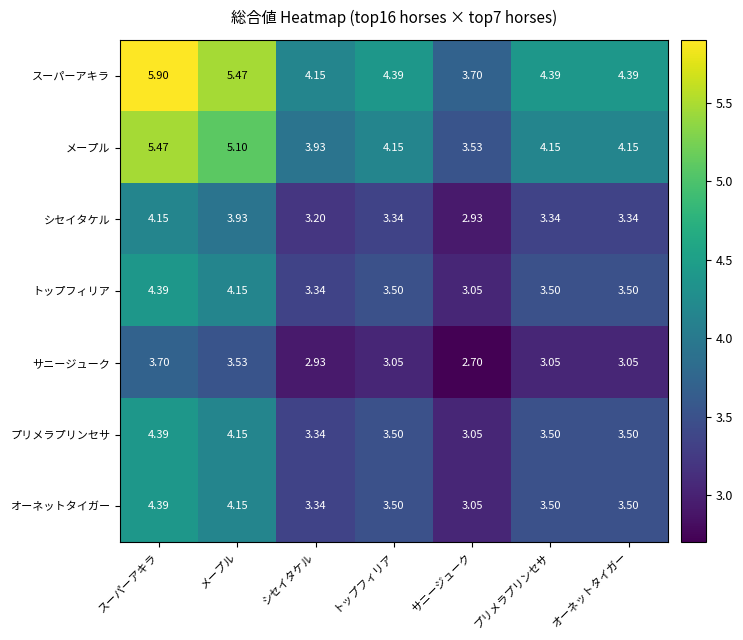

Which series has the largest range (max minus min)?

スーパーアキラ